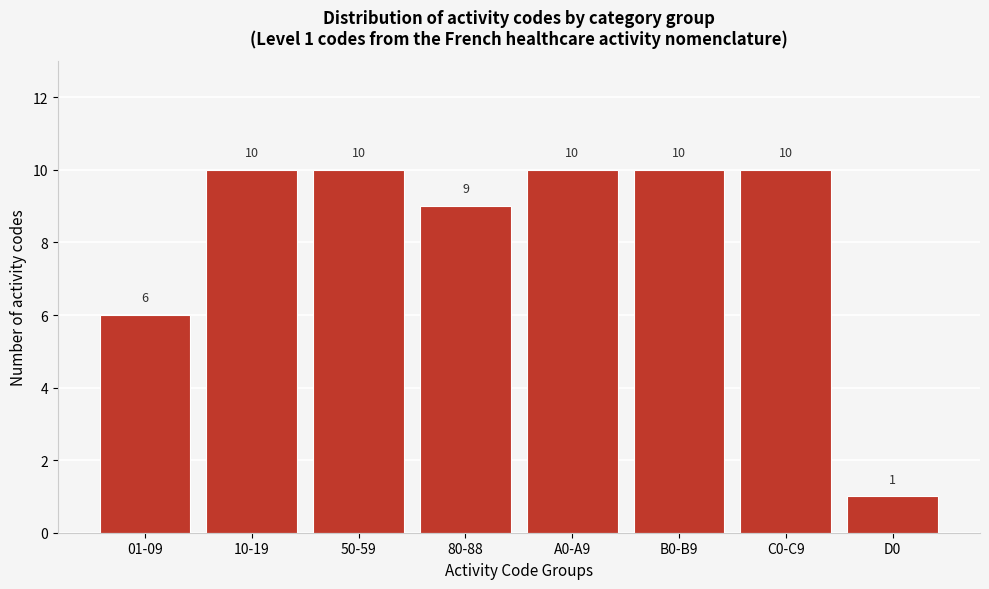

Reading left to right, extract all data points from this chart.

6	10	10	9	10	10	10	1